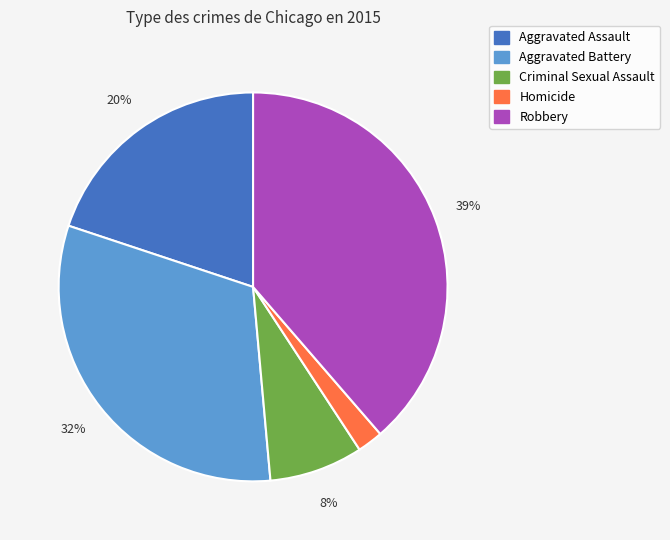

How many segments does this pie chart have?

5